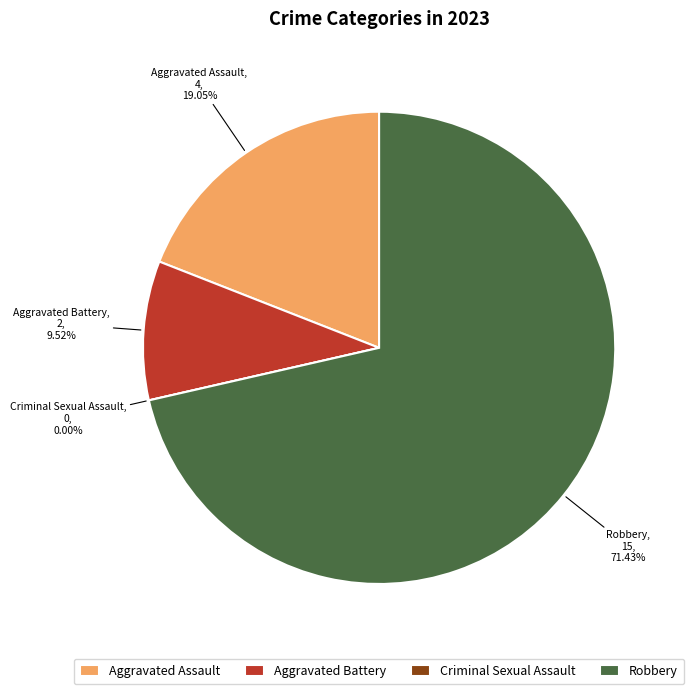

The Robbery slice represents 59% of the pie. True or false?

False